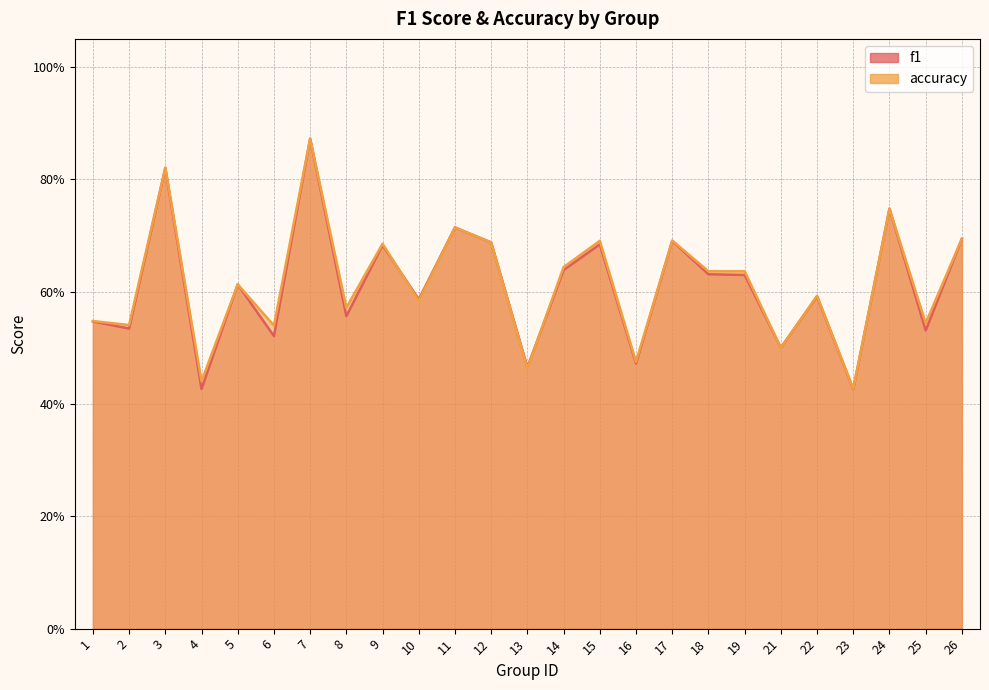

At 9, list the series in order from largest to smallest.

accuracy, f1